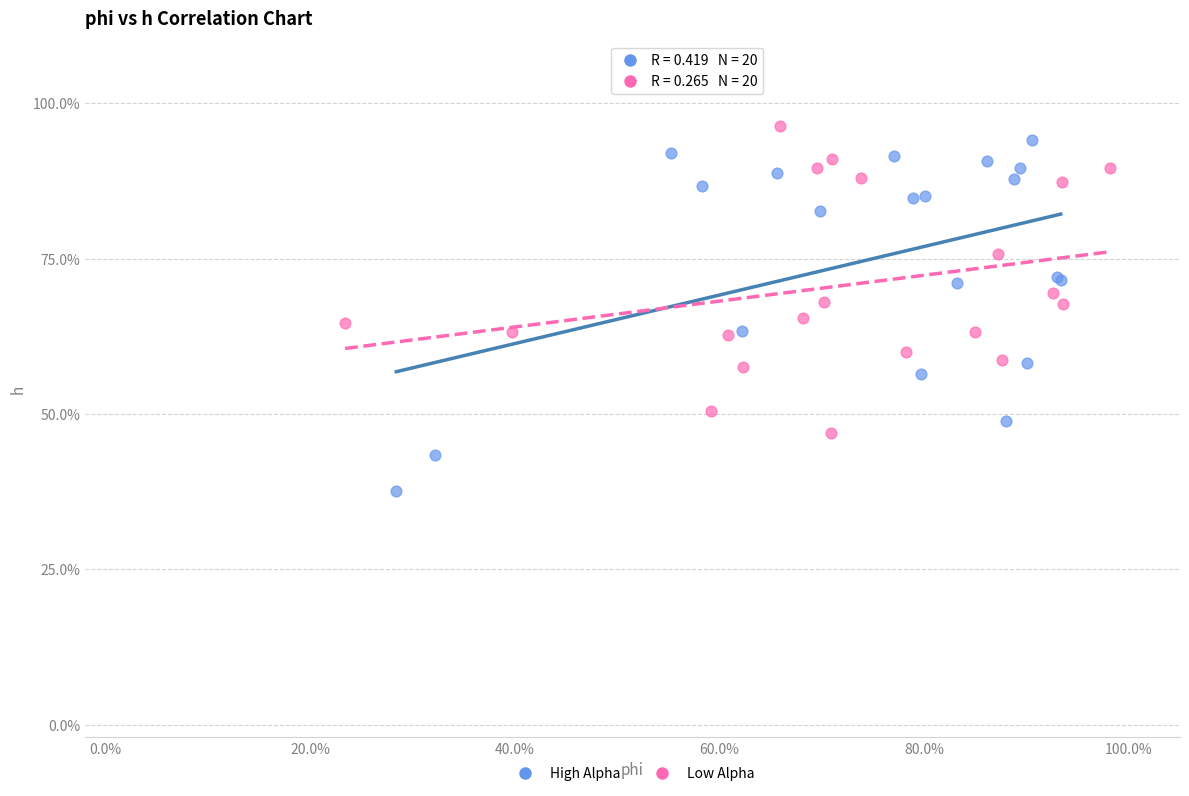

Which series has the widest spread of Y values?

High Alpha